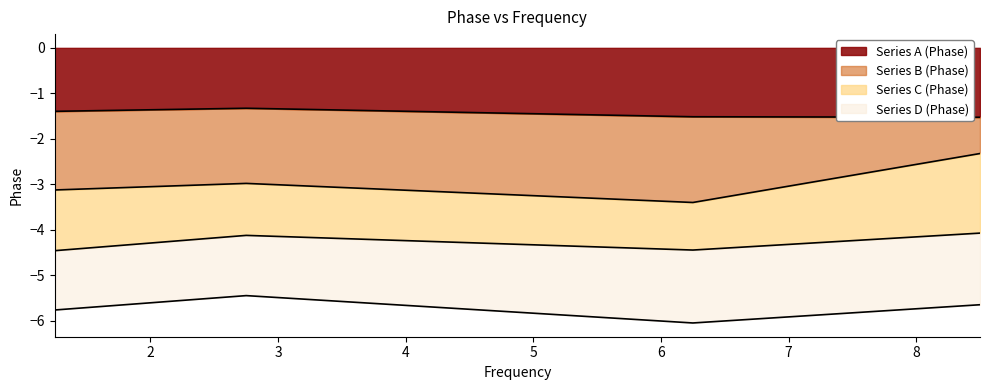

How many data points does each series have?

4